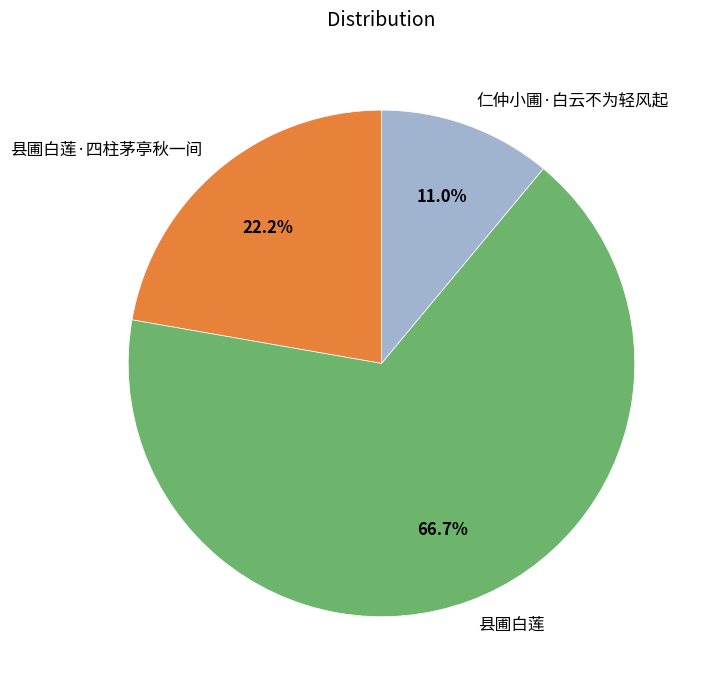

What is the smallest slice in the pie chart?

仁仲小圃·白云不为轻风起